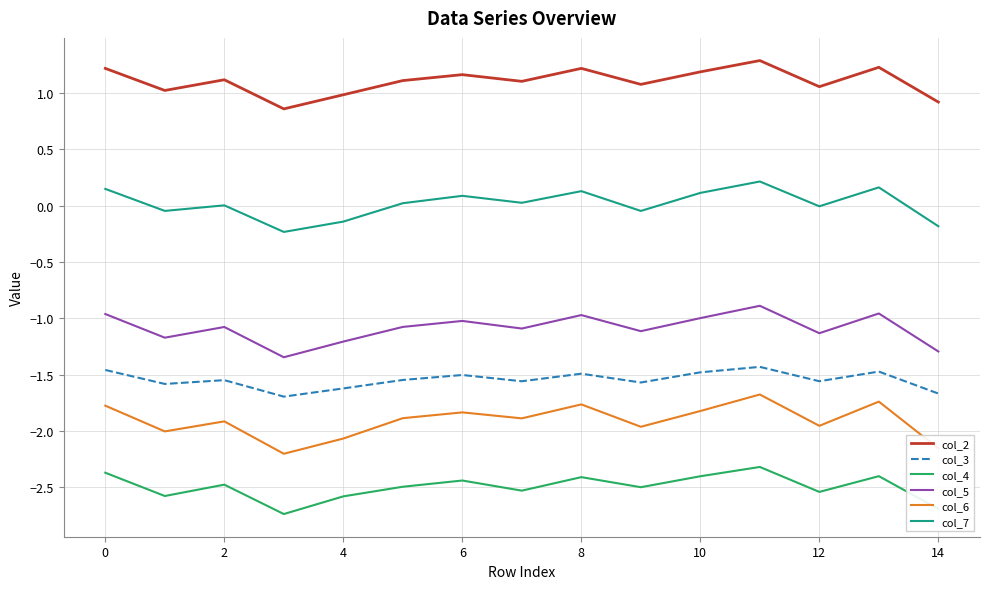

Rank the series by their maximum value, from lowest to highest.

col_4, col_6, col_3, col_5, col_7, col_2